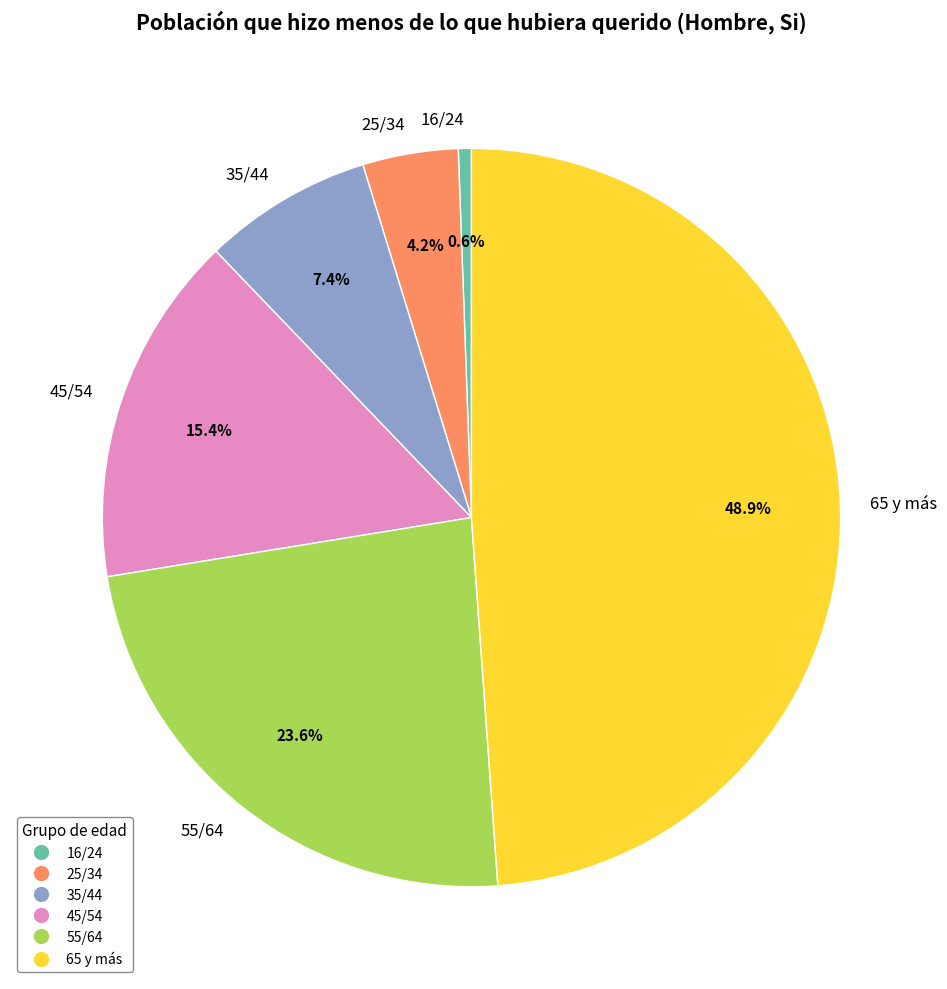

Is there any slice that represents more than half of the pie?

No